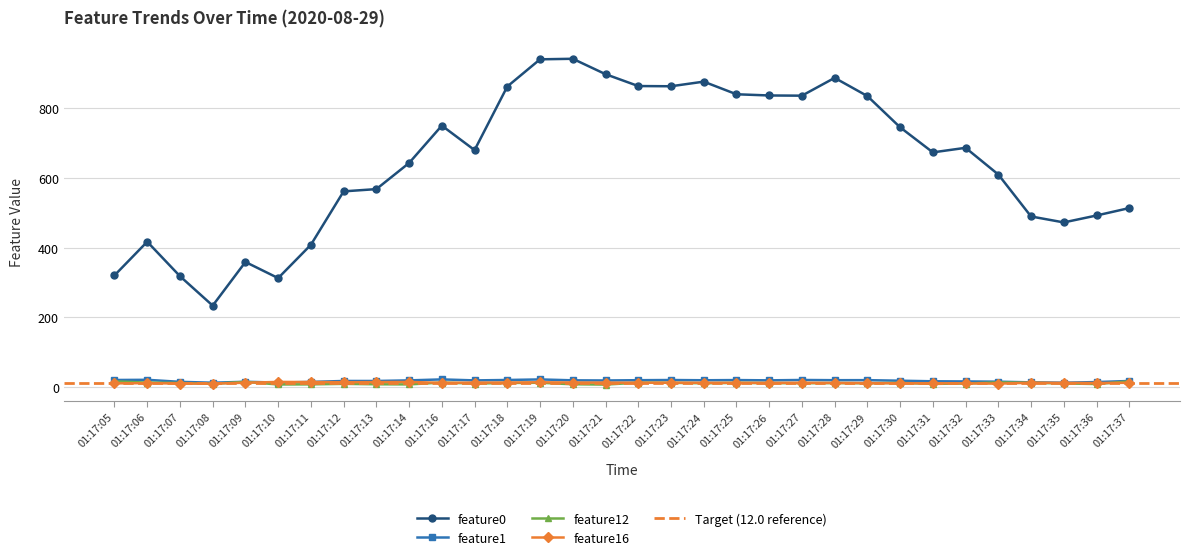

List the series in order of their peak value, lowest first.

feature16, feature12, feature1, feature0